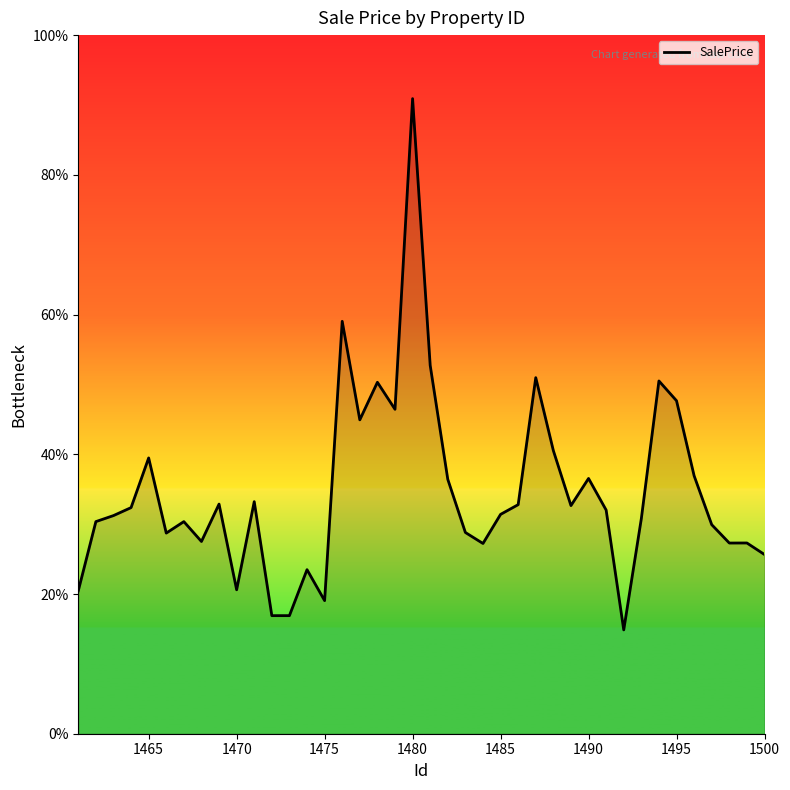

What is the difference between the maximum and minimum values?

76.0